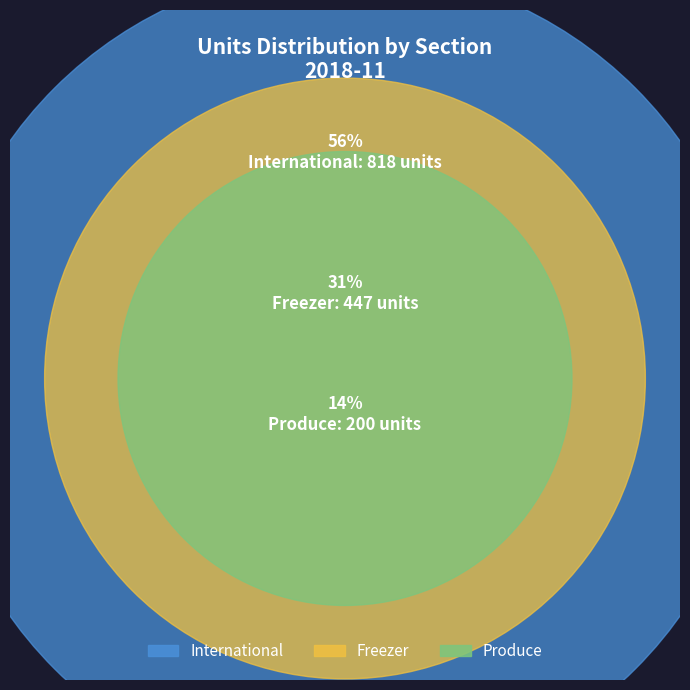

Rank the categories by value from lowest to highest.

Produce, Freezer, International